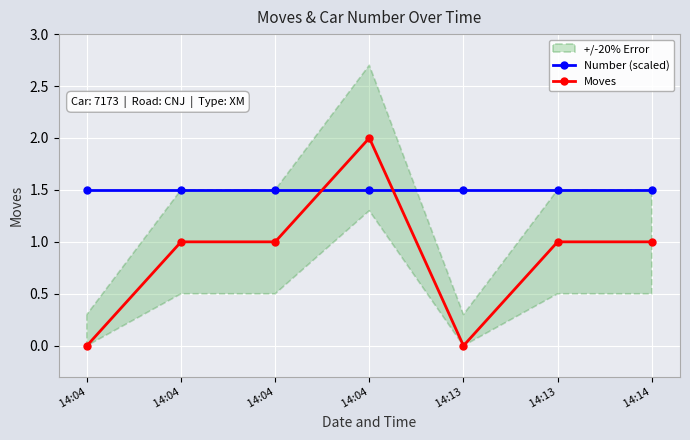

Is the value of Number (scaled) at  14:14 greater than the value of Moves at  14:13?

Yes